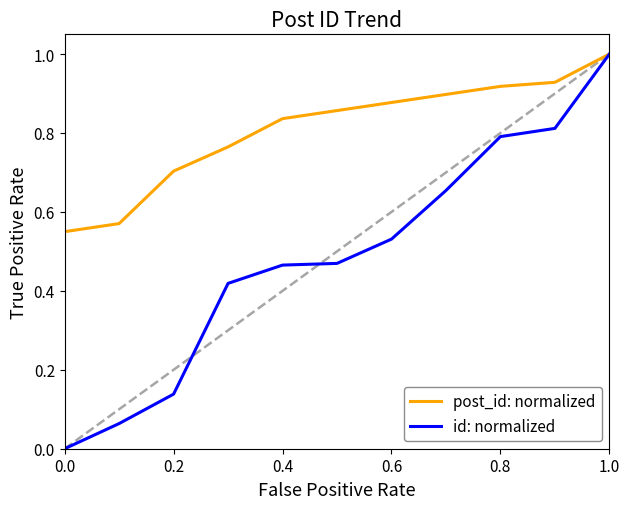

Which series has the largest total across all categories?

post_id: normalized